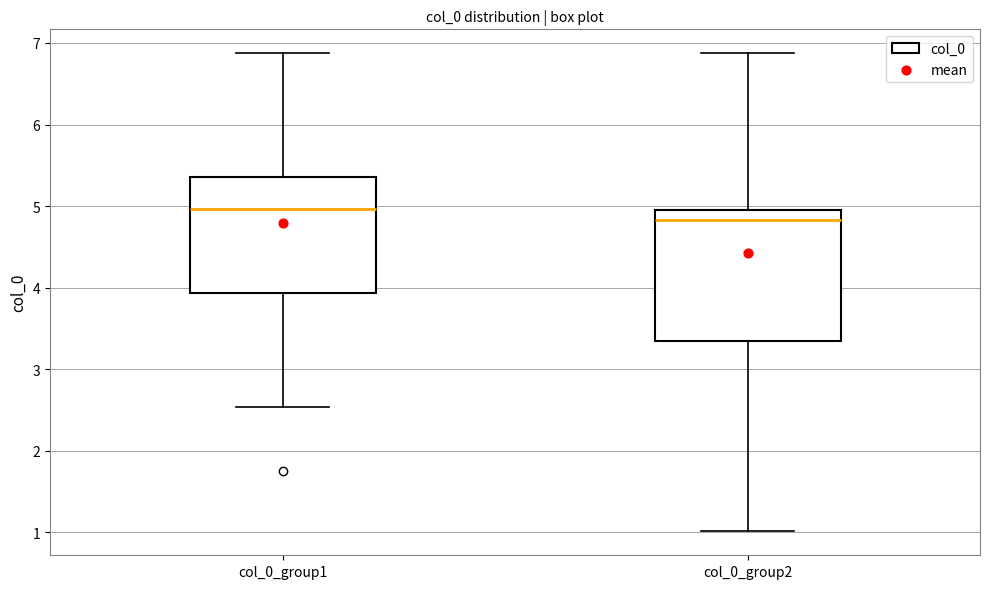

Where is the lower edge of the box for col_0_group2 on the y-axis? The values are not printed on the chart, so give them approximately, as read against the axis.

3.3